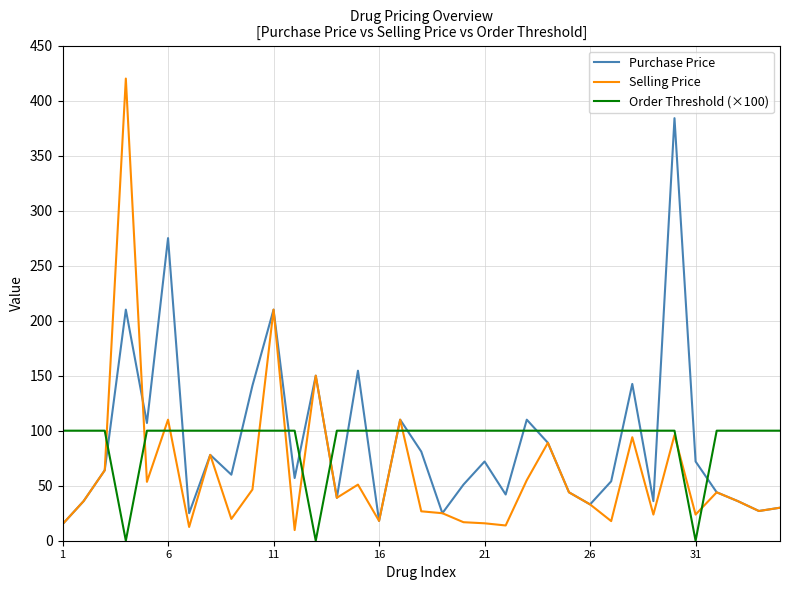

True or false: Order Threshold (×100) and Purchase Price cross at least once.

True